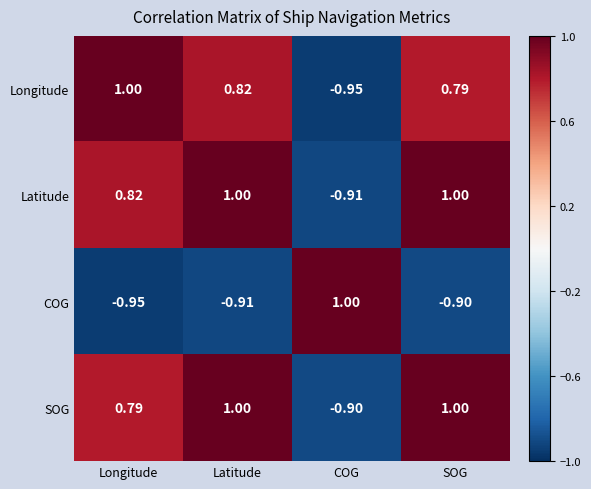

Between Longitude and Latitude, which series saw the biggest shift?

SOG